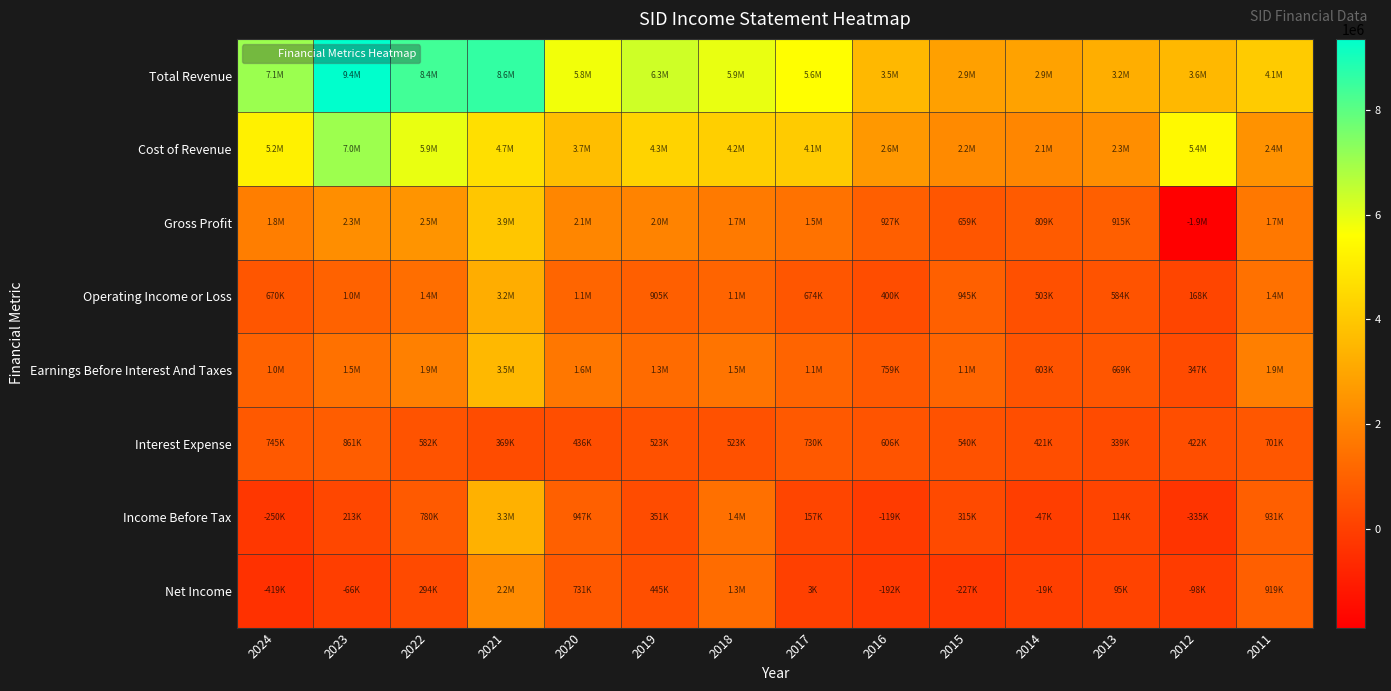

What is the greatest value displayed?

9364200